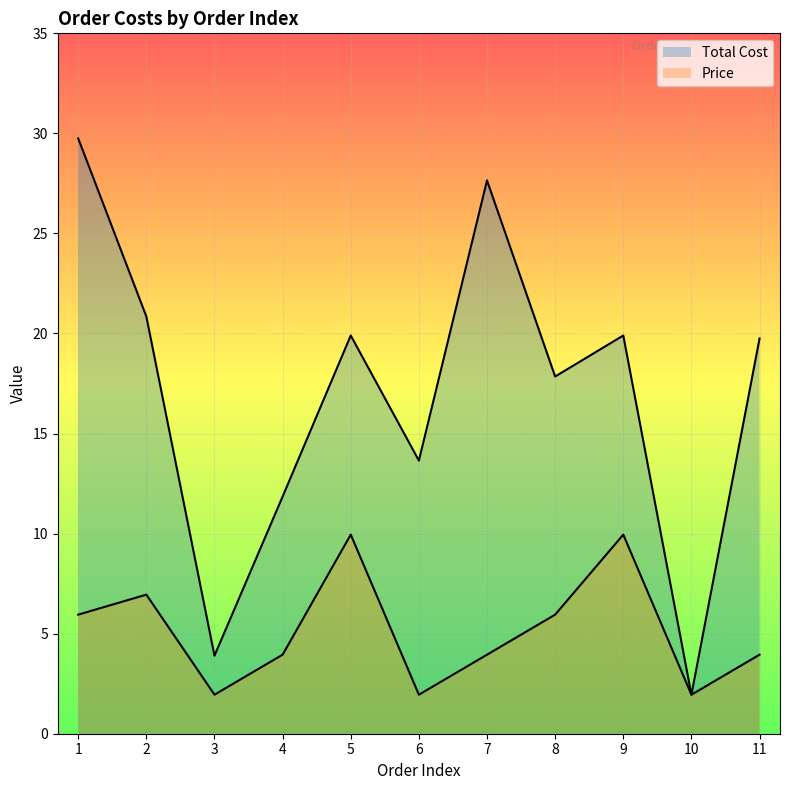

Where does the Total Cost series first go above 19?

1